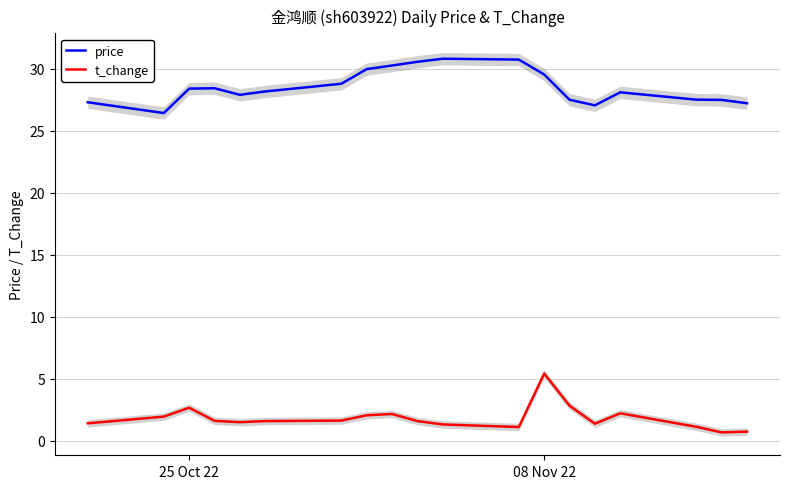

Does the chart display data point markers on the line(s)?

No